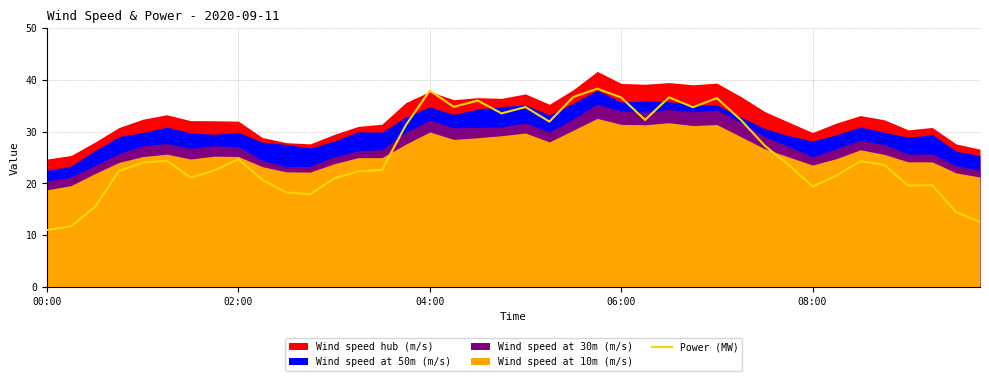

Is it true that Power (MW) equals 24.7 at 02:00?

True